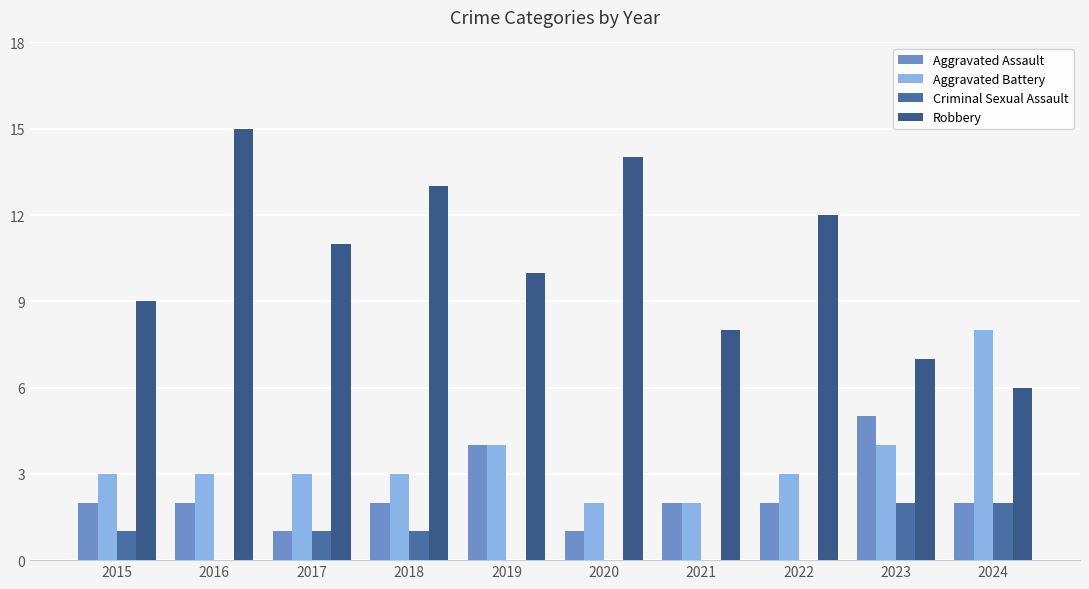

Which series has the largest range (max minus min)?

Robbery